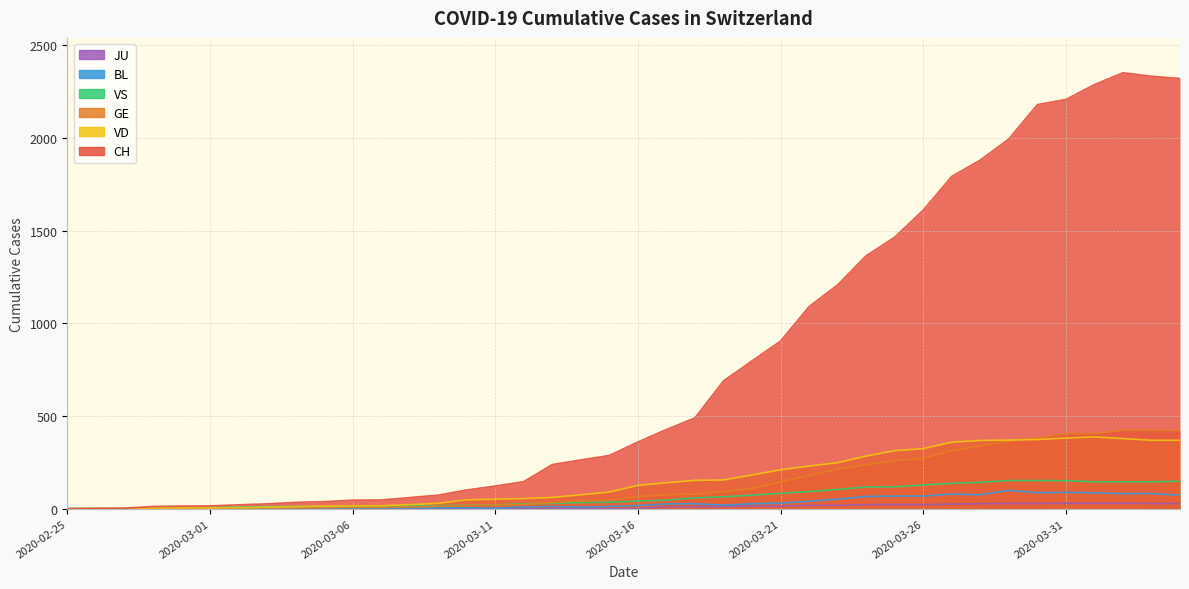

Which category has the highest value in the GE series?

2020-04-02